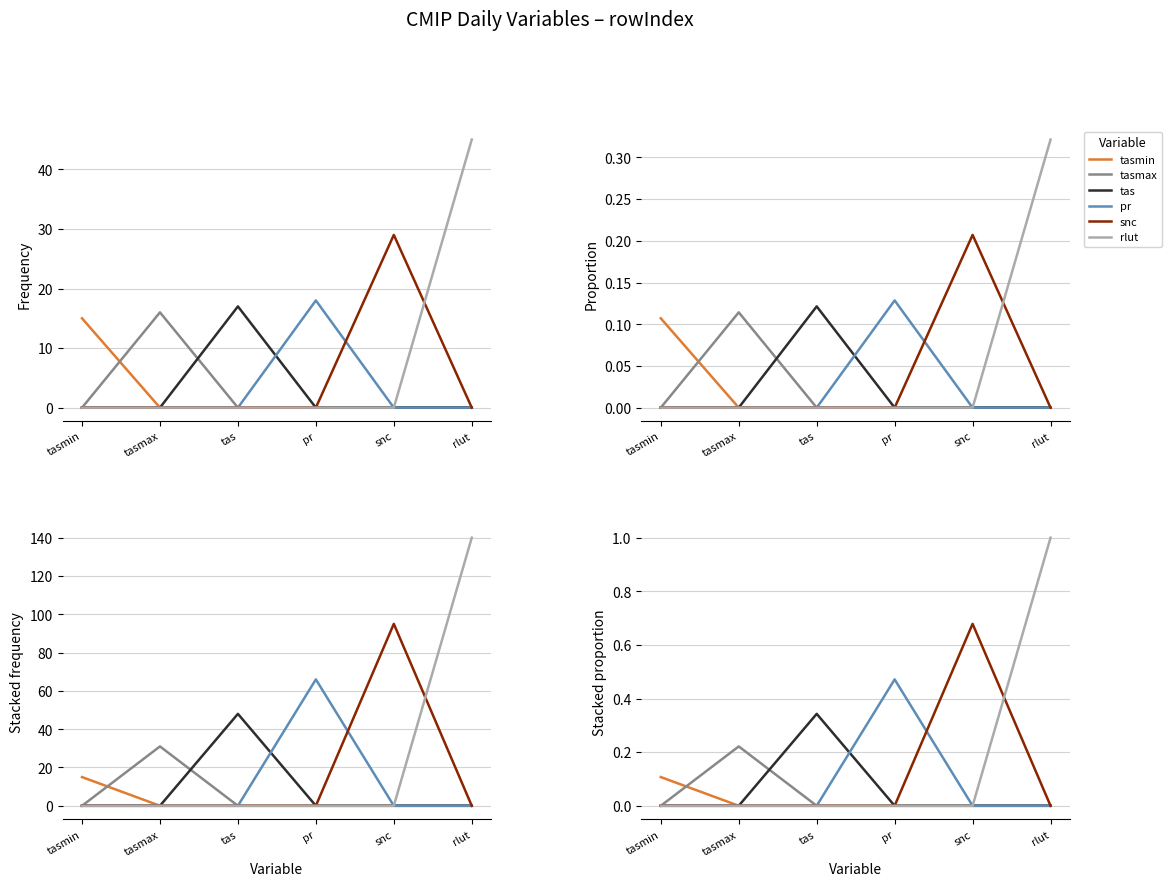

Where is rlut nearest to the value 0?

tasmin